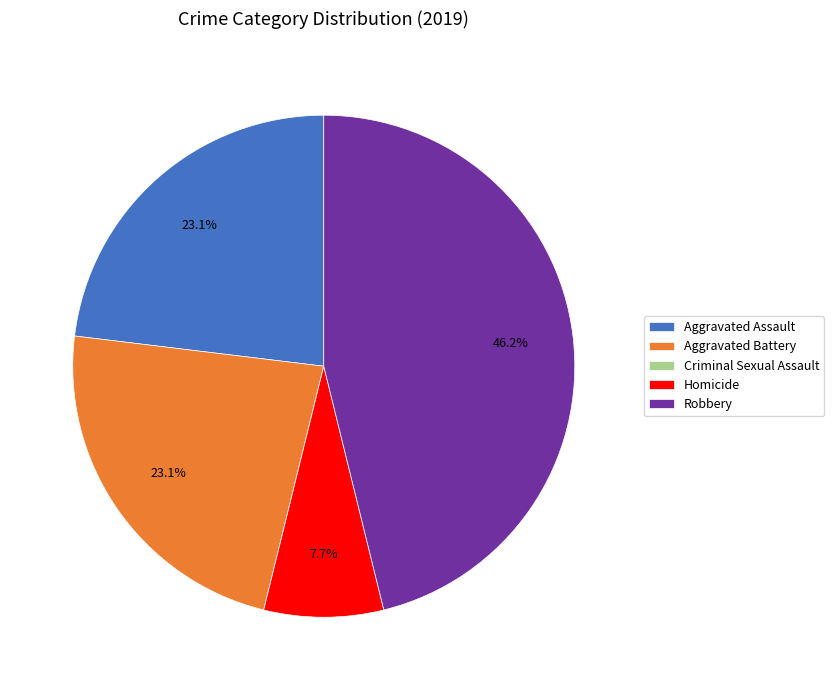

What percentage is the Aggravated Assault slice, to the nearest percent?

23%